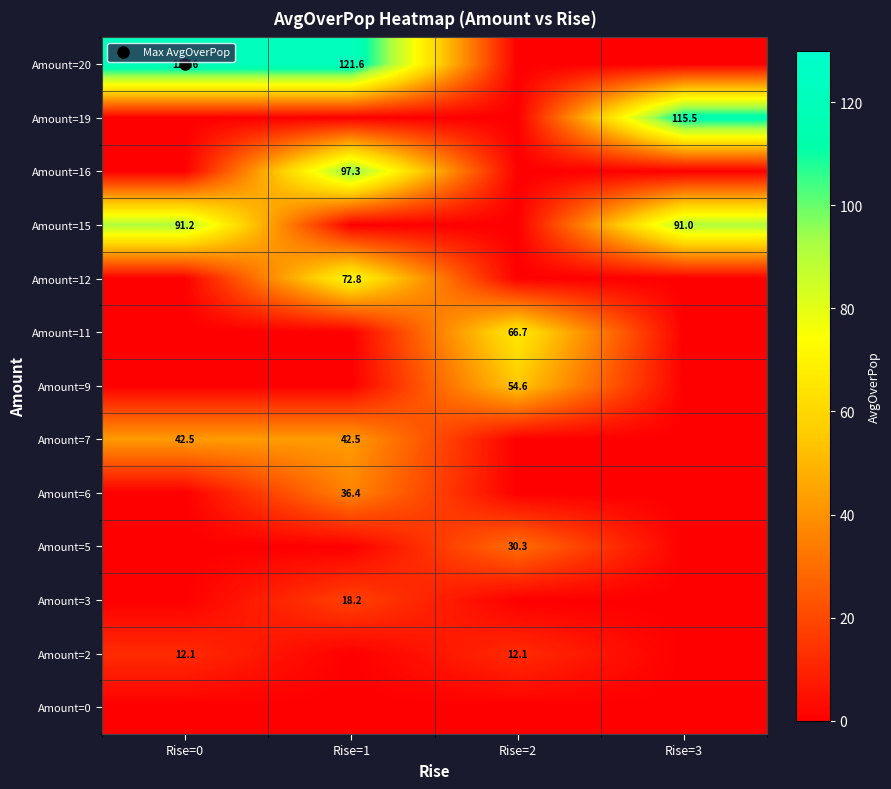

At which category is the sum across all series the highest?

Rise=1